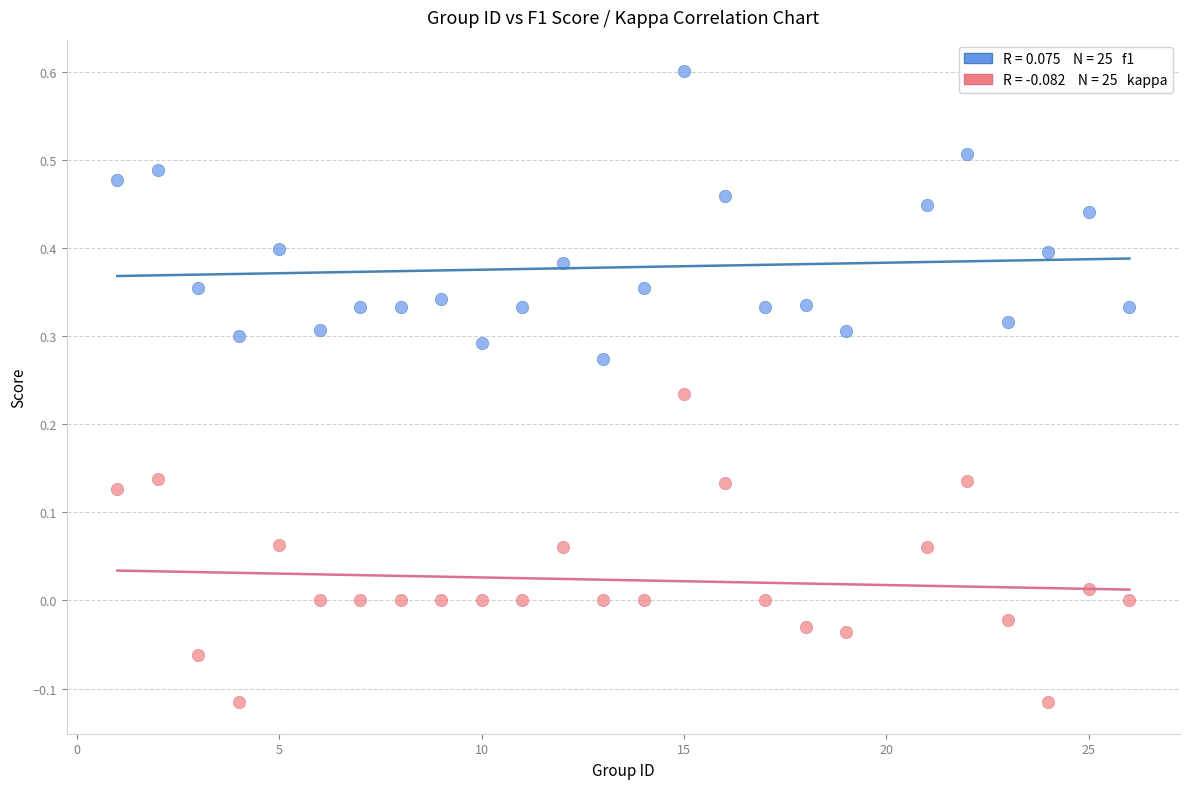

Across all data points, what is the range of Y values (max minus min)?

0.7